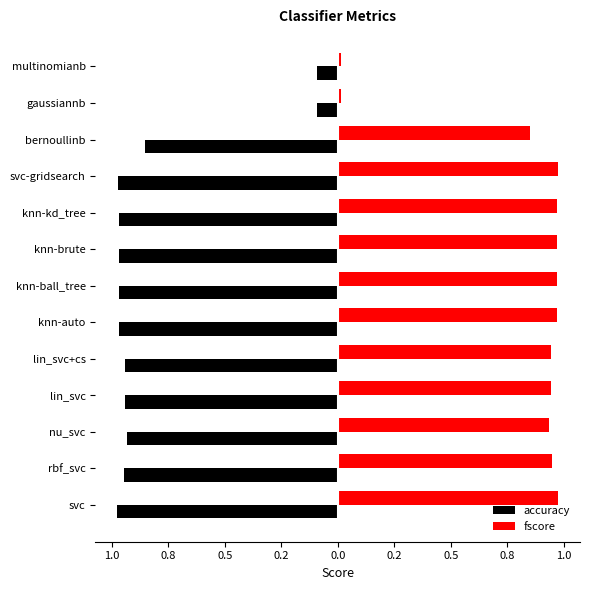

What are all the series names shown in the legend?

accuracy, fscore